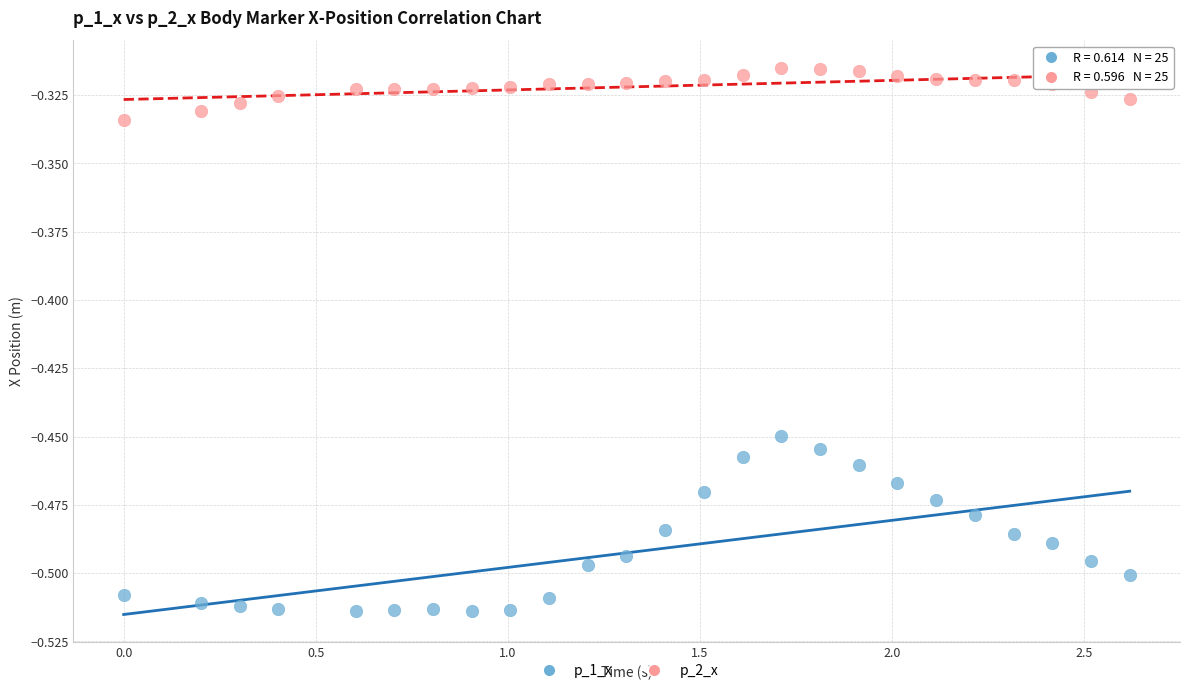

Across all data points, what is the range of X values (max minus min)?

2.6